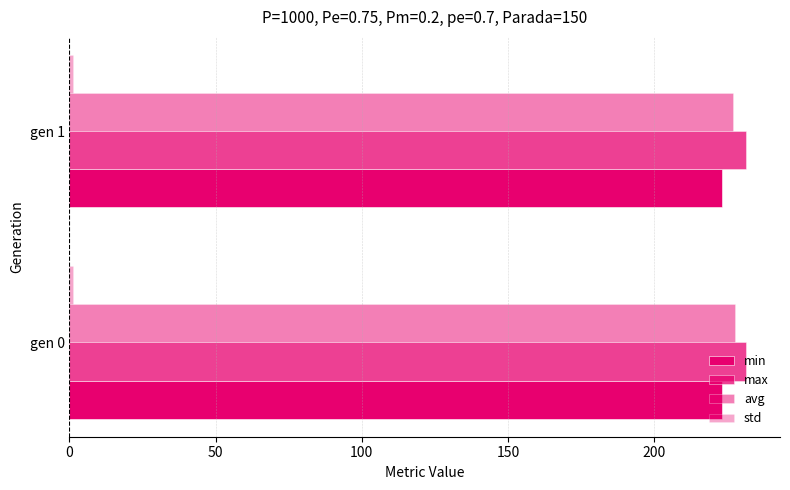

How many series are shown in this chart?

4